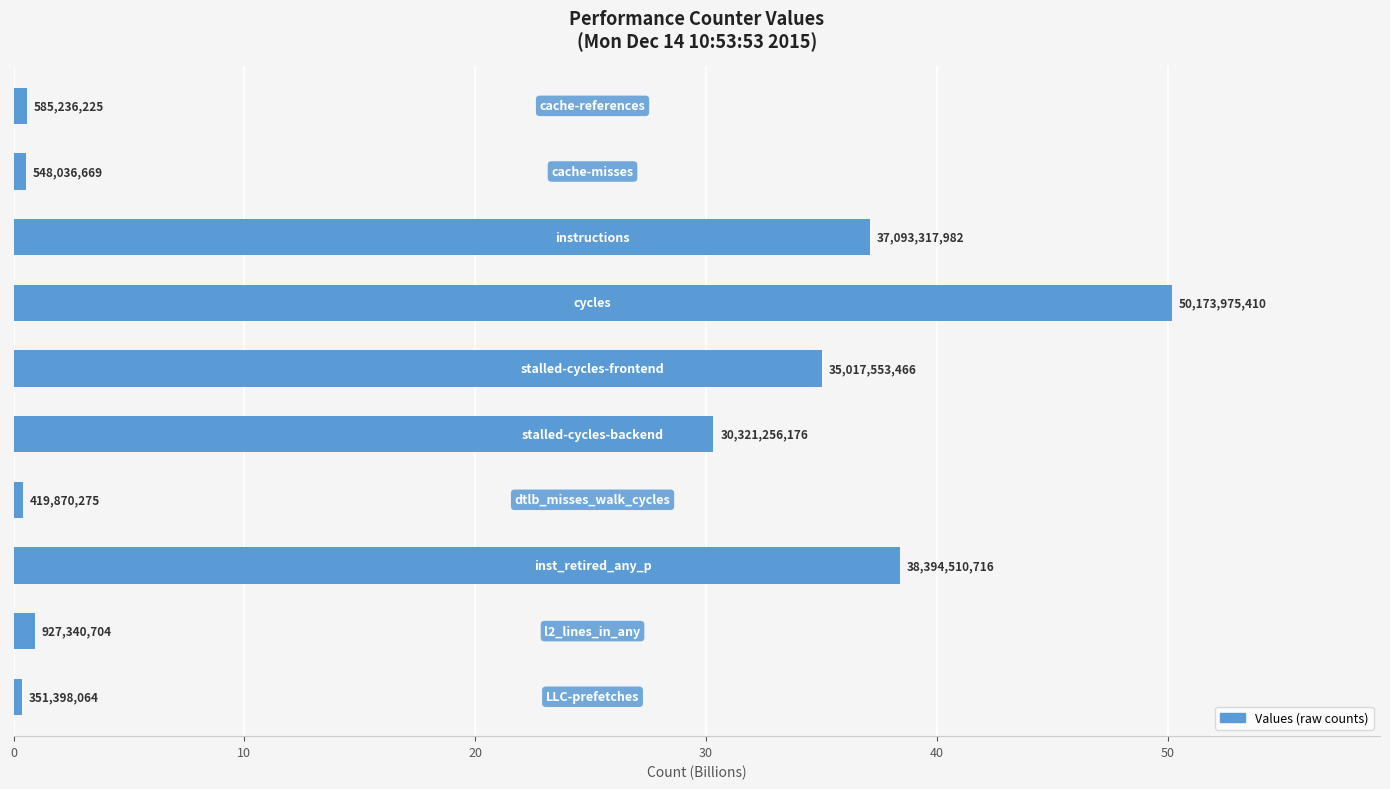

Are the bars horizontal?

Yes